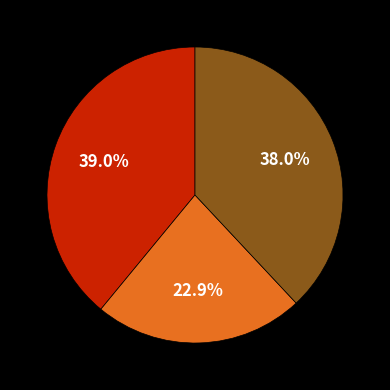

Is there a majority slice in this chart?

No